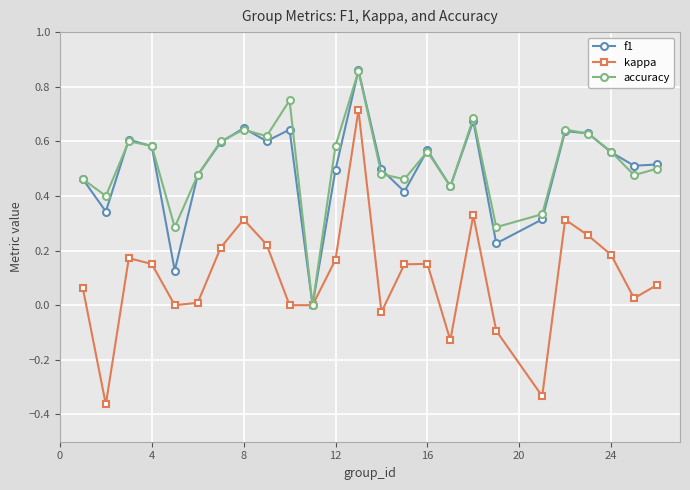

Is this an area chart (filled region under the line)?

No